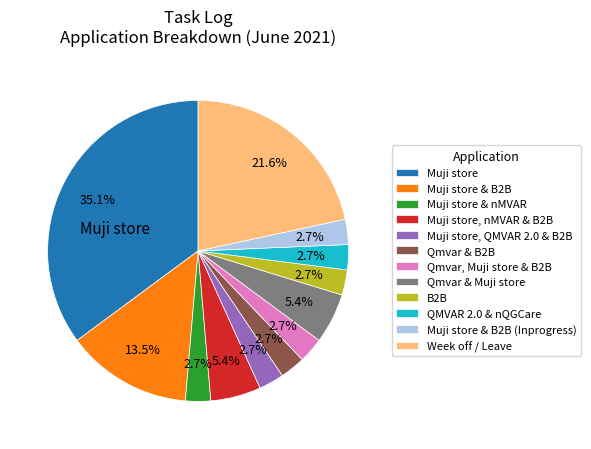

Is there a majority slice in this chart?

No